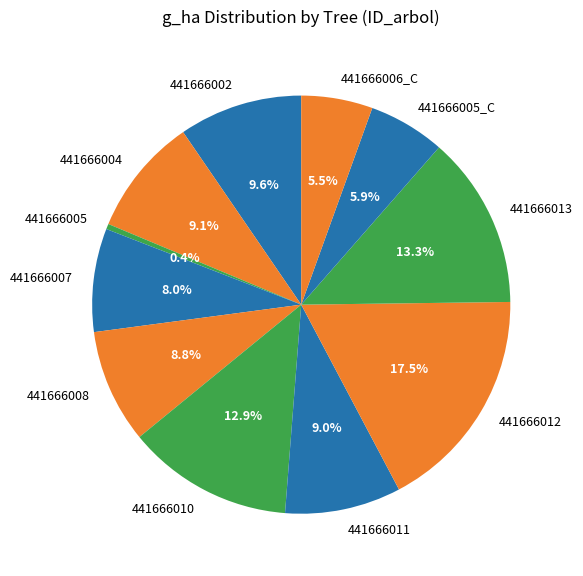

Between 441666005 and 441666006_C, which is larger?

441666006_C